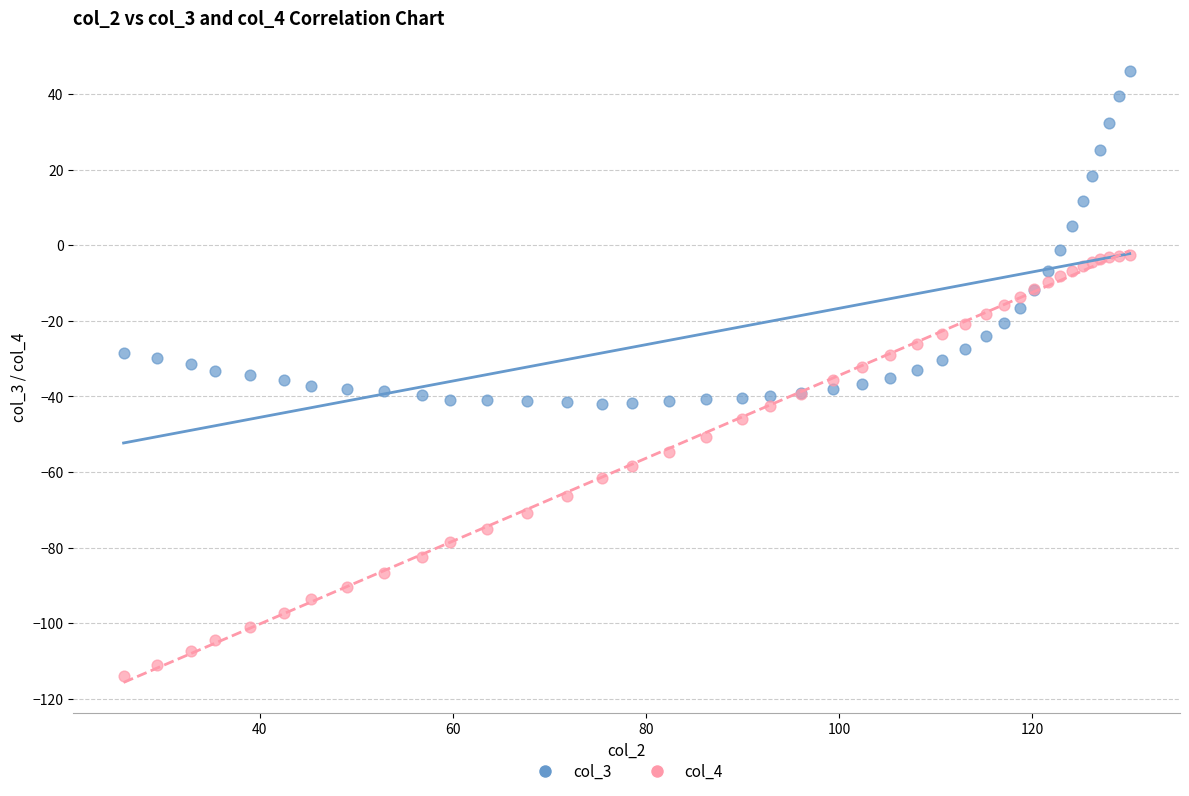

Which series contains the highest Y value?

col_3